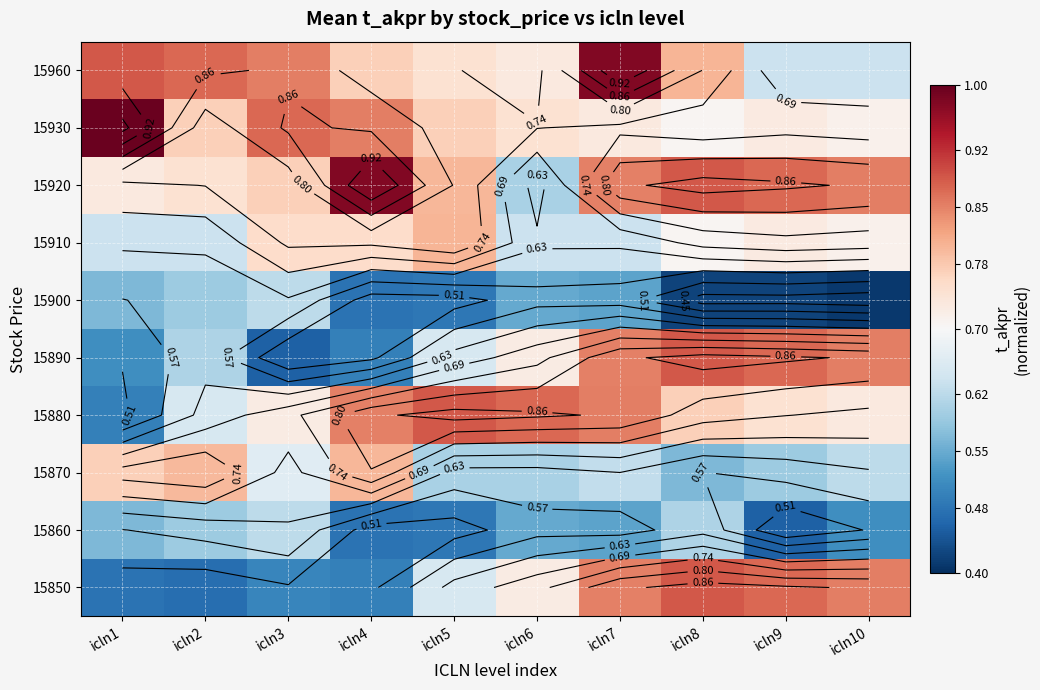

How many data points does each series have?

10